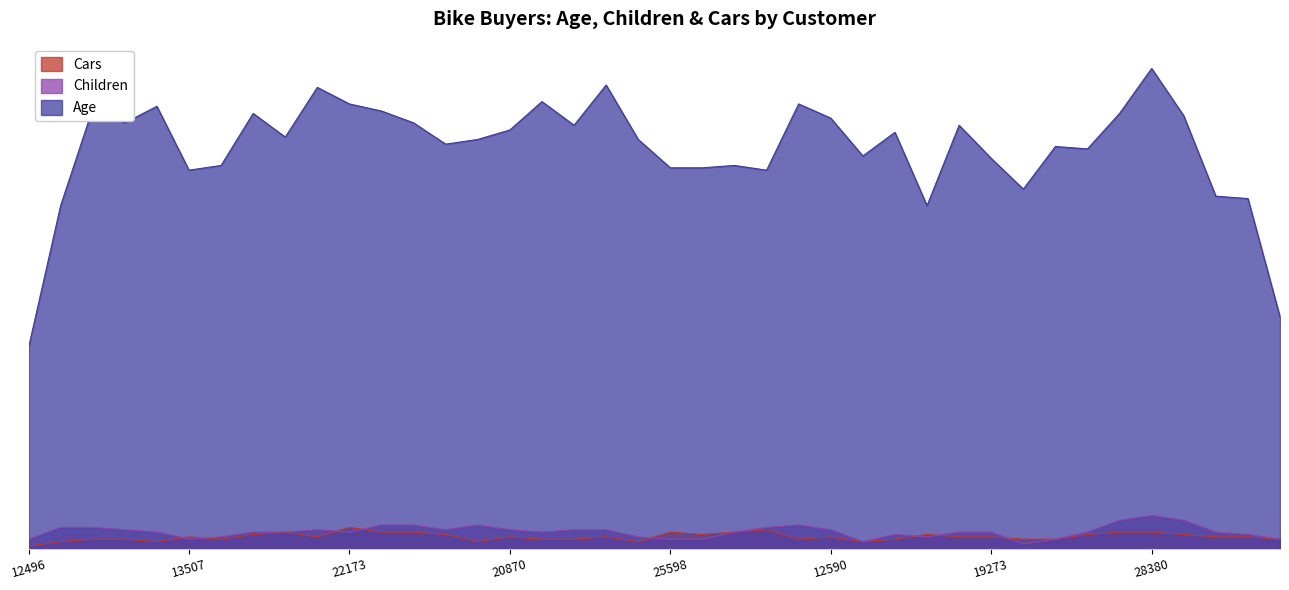

Does the chart display data point markers on the line(s)?

No